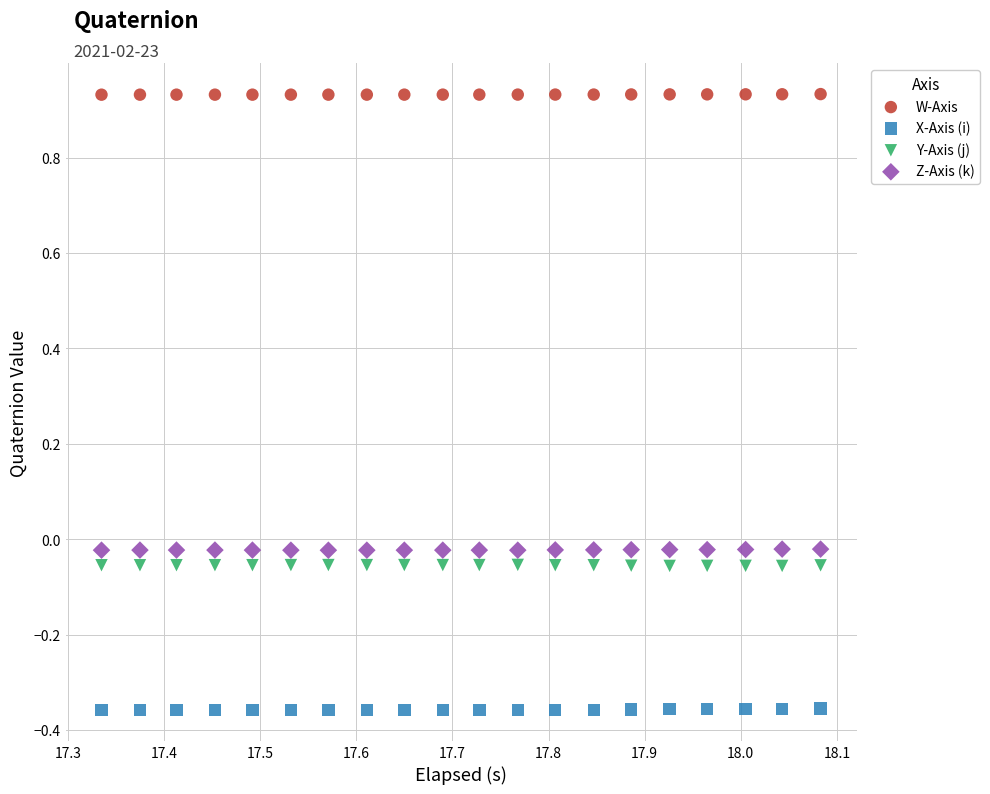

Across all data points, what is the range of X values (max minus min)?

0.7